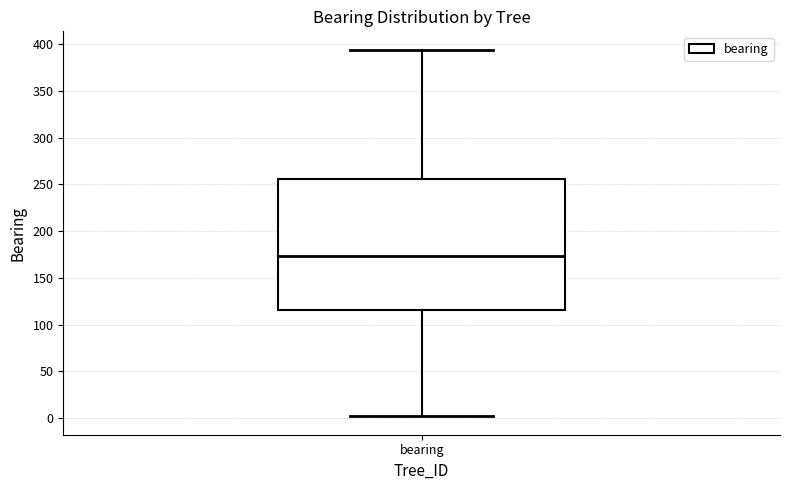

Read this box plot against the y-axis: the position of the median line, the range covered by the box, and the ends of both whiskers. The values are not printed on the chart, so give them approximately, as read against the axis.

median 175, box 115 to 255, whiskers 0 to 395